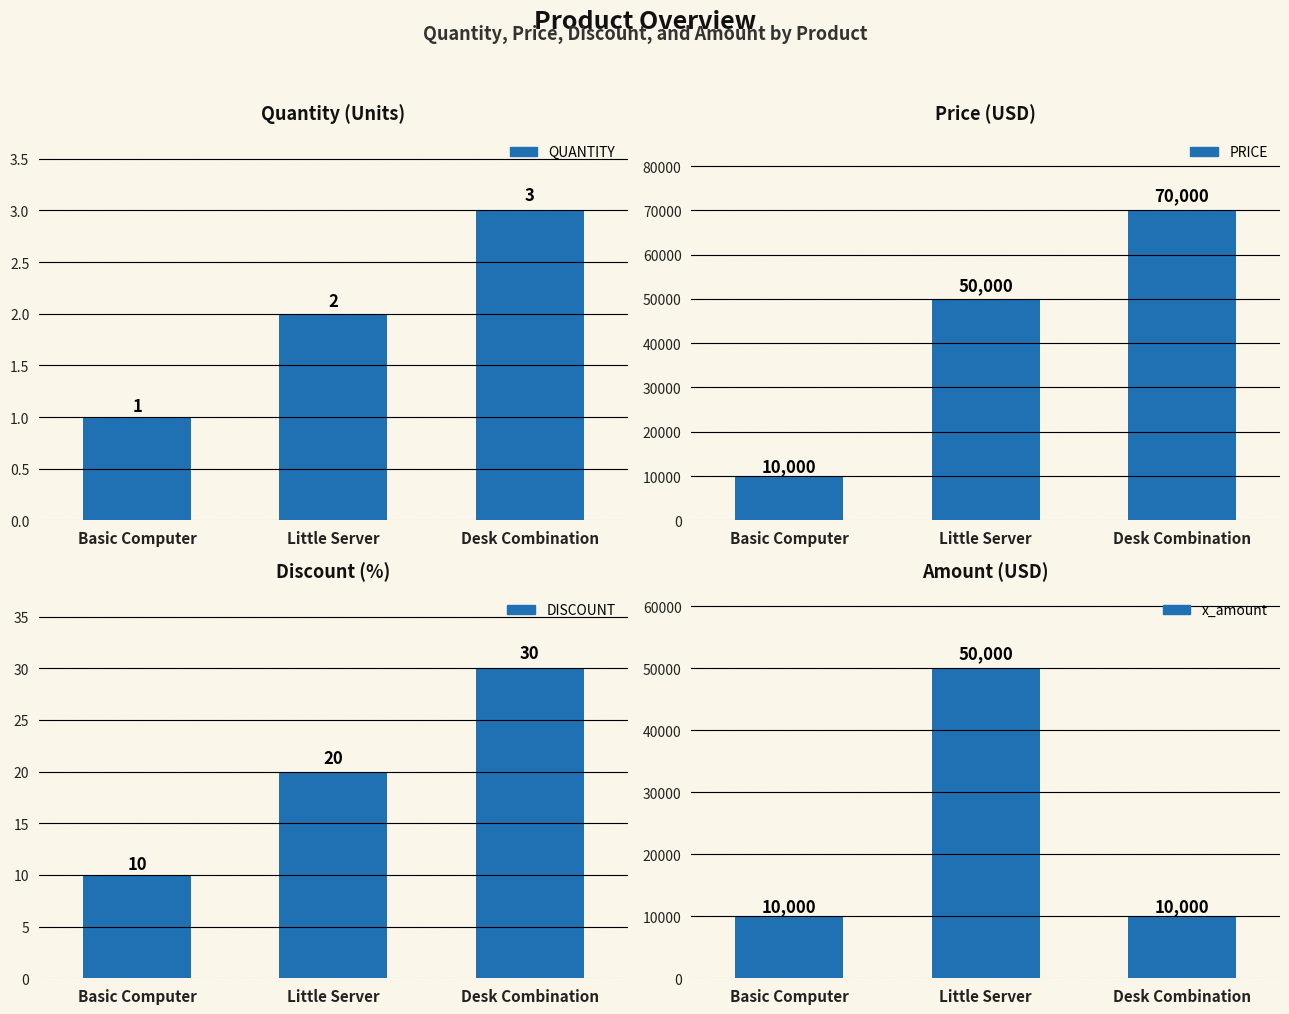

Reading left to right, what are all the values shown in this chart?

QUANTITY: 1	2	3
PRICE: 10000	50000	70000
DISCOUNT: 10	20	30
x_amount: 10000	50000	10000